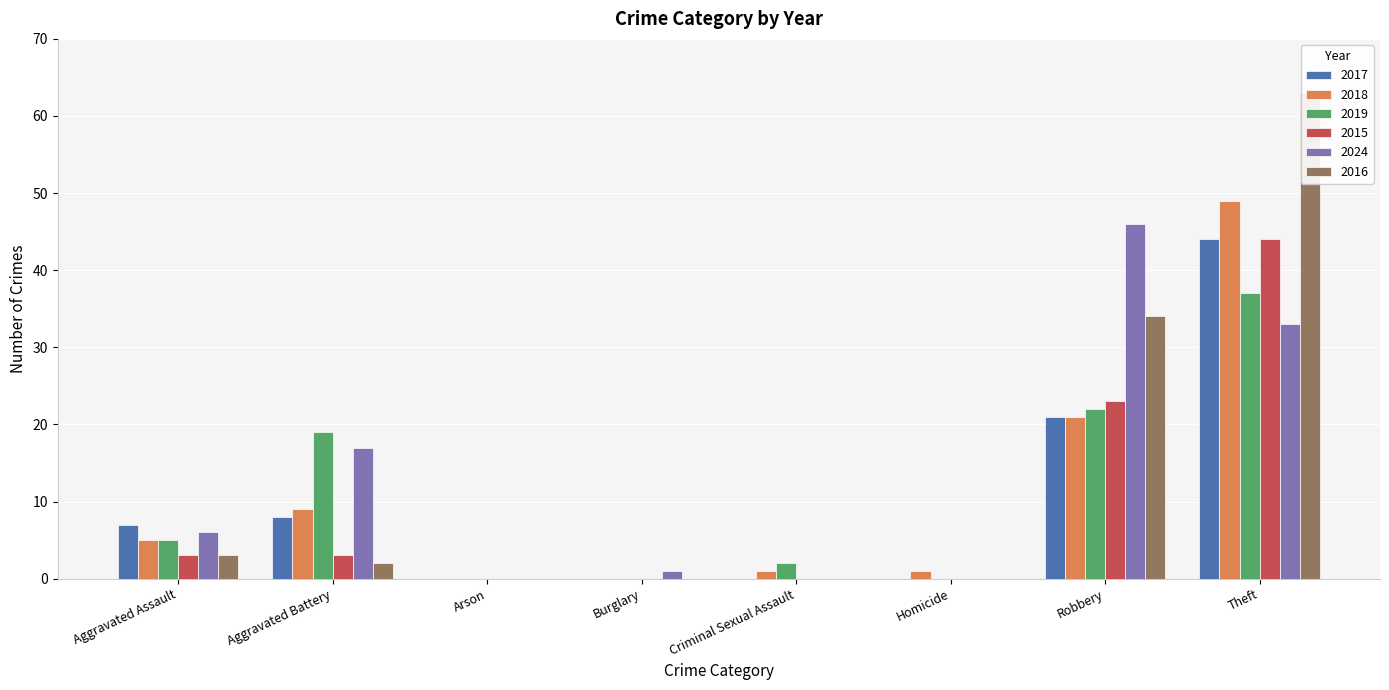

What position from the left is Homicide?

6